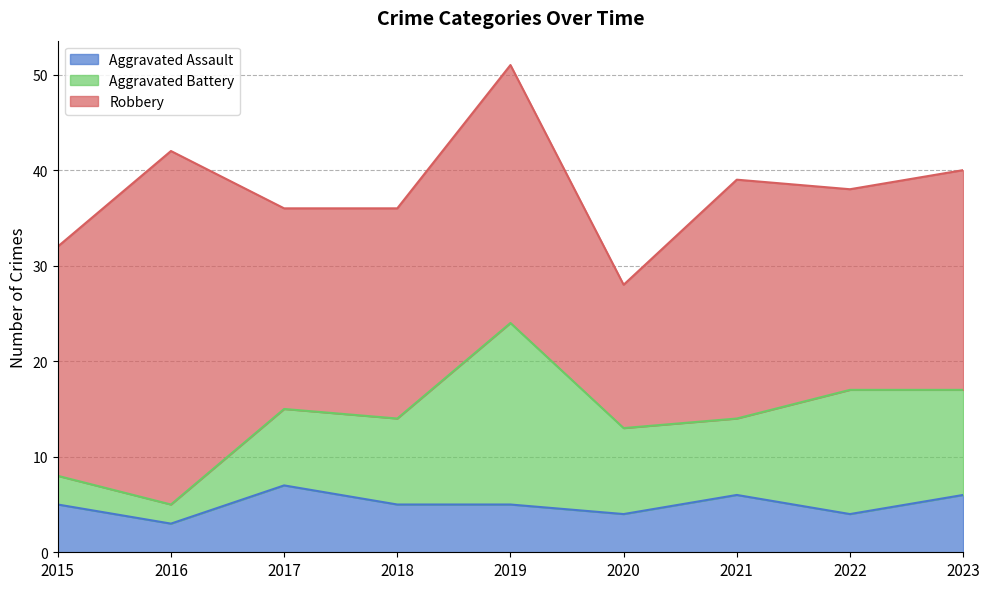

What is the sum of the Robbery values at 2017 and 2015?

45